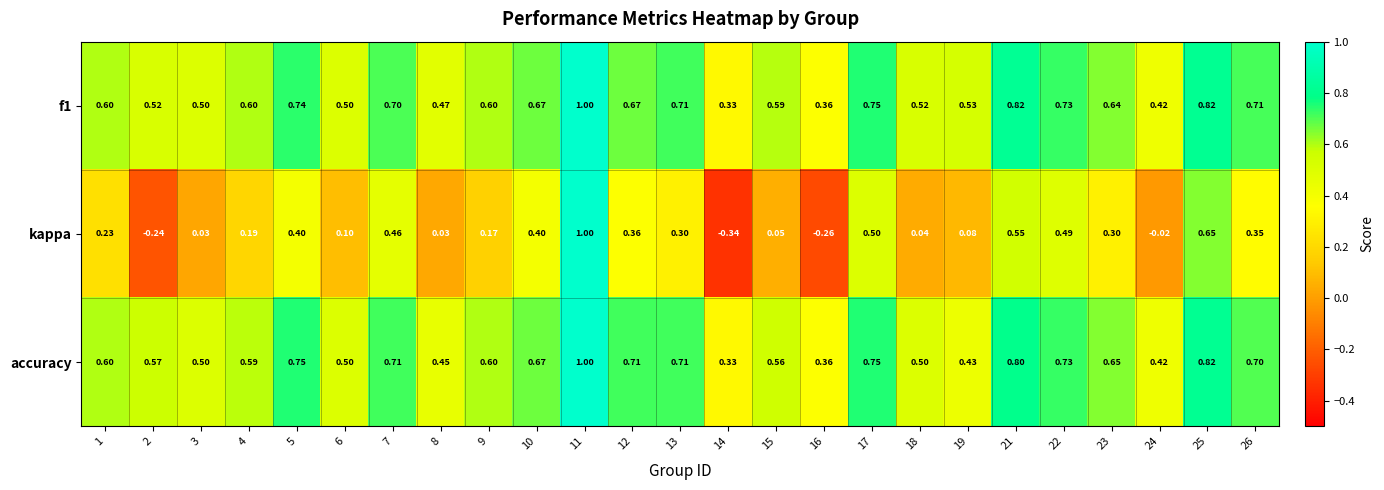

Between 6 and 21, which series saw the biggest shift?

kappa